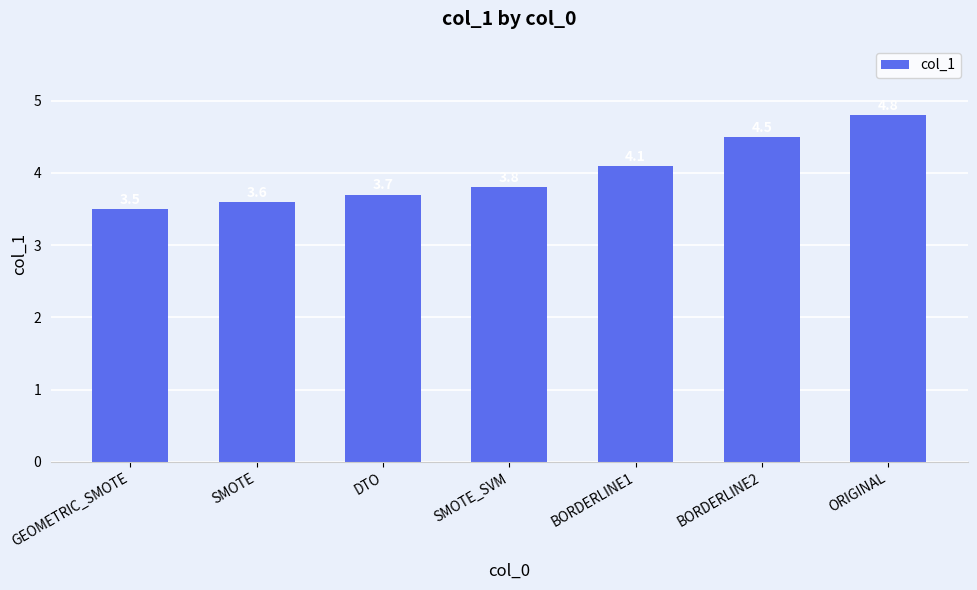

What is the label of the 4th bar from the left?

SMOTE_SVM